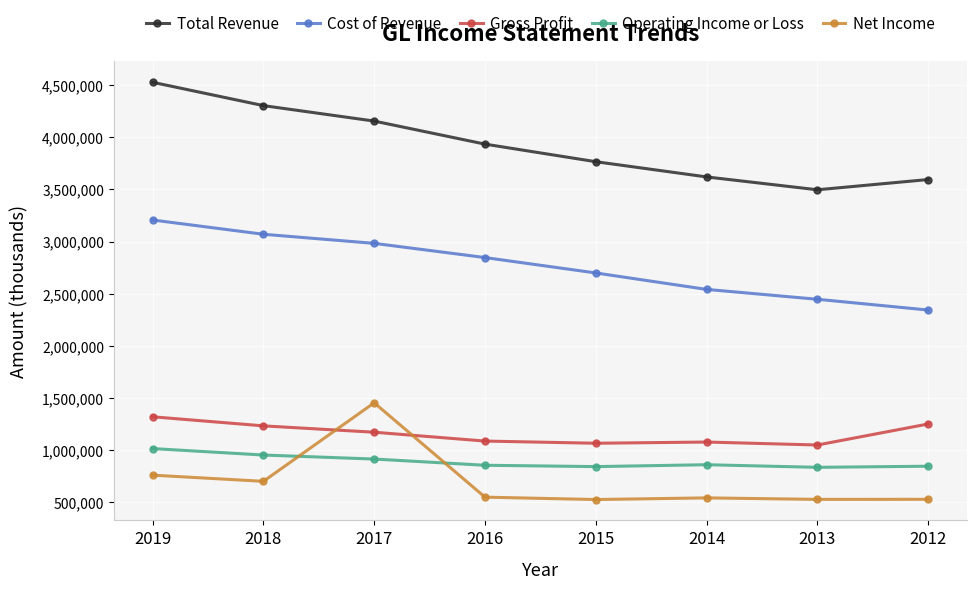

Which series changed the most between 2015 and 2012?

Cost of Revenue